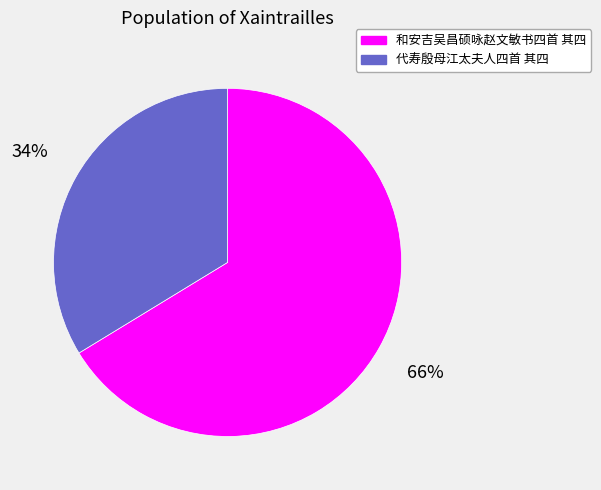

To the nearest percent, what is the average slice percentage?

50%